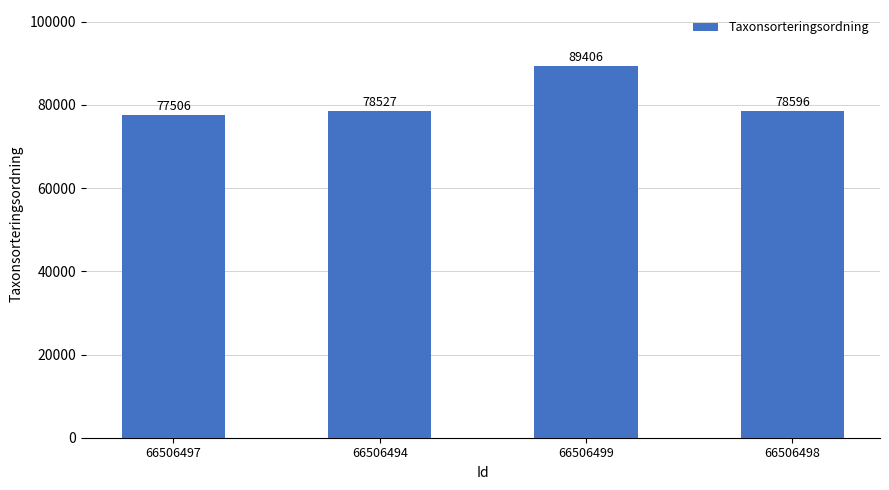

What is the difference between the second highest and minimum values?

1090